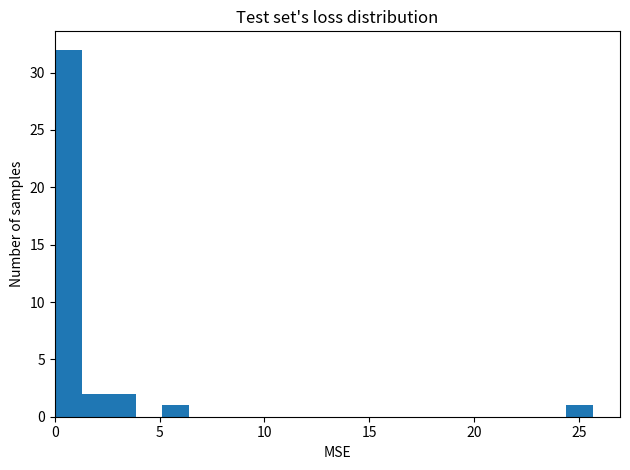

Read against the x-axis, roughly where is the centre of the tallest bar?

0.5